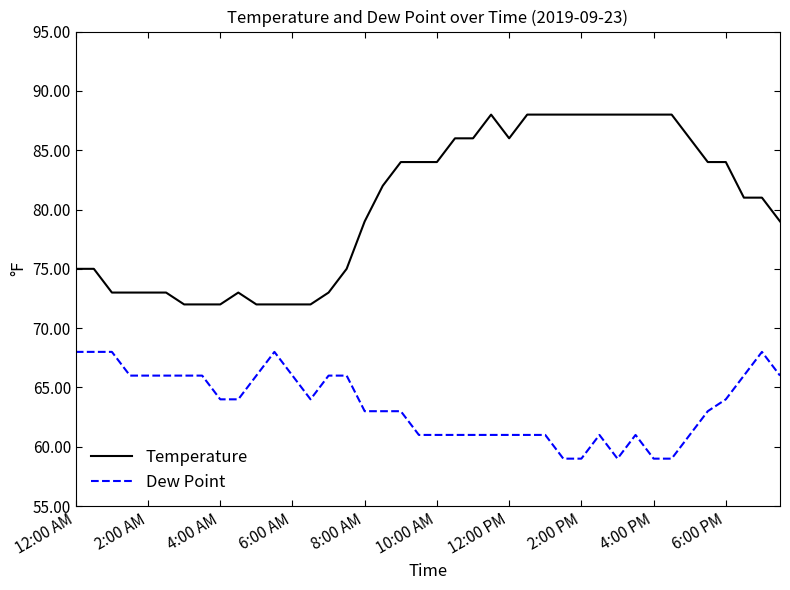

Which series has the largest range (max minus min)?

Temperature